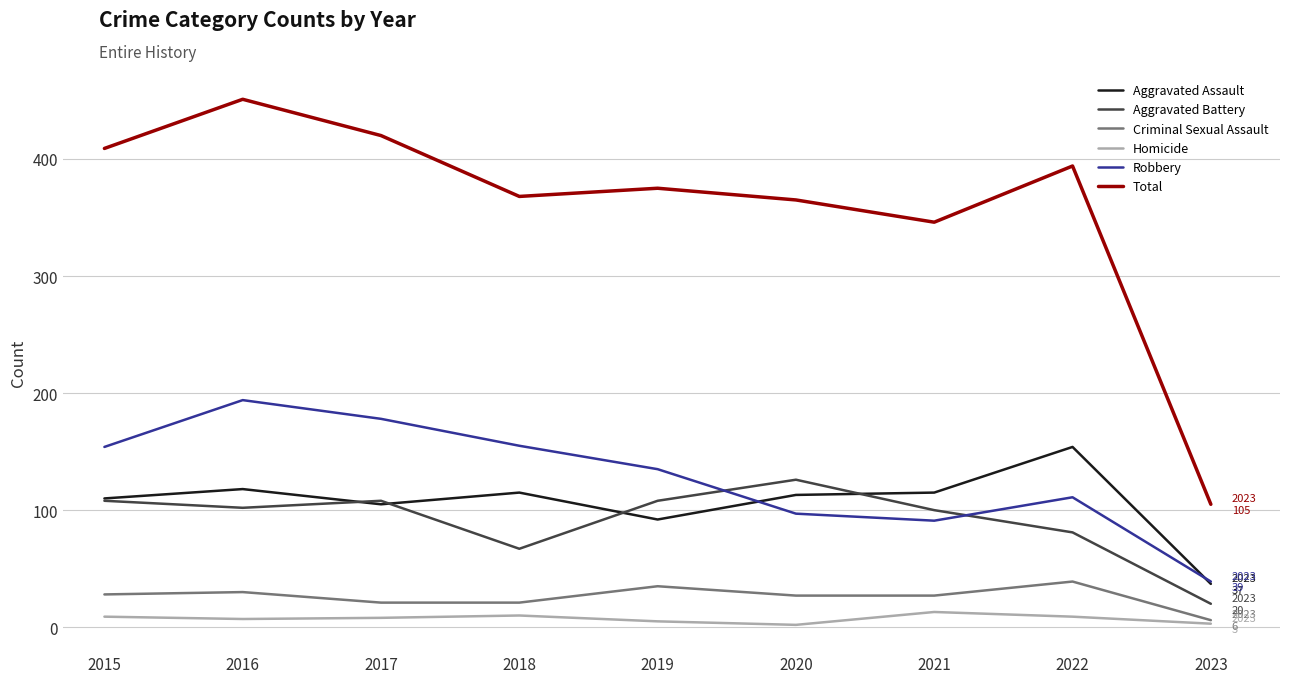

Which label corresponds to the largest value in the chart?

2016